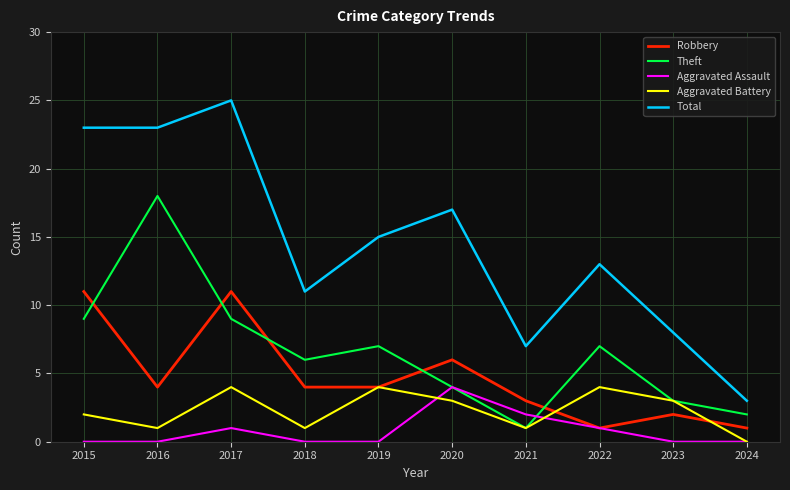

Reading right to left, list all the values displayed in this chart.

Robbery: 2024=1	2023=2	2022=1	2021=3	2020=6	2019=4	2018=4	2017=11	2016=4	2015=11
Theft: 2024=2	2023=3	2022=7	2021=1	2020=4	2019=7	2018=6	2017=9	2016=18	2015=9
Aggravated Assault: 2024=0	2023=0	2022=1	2021=2	2020=4	2019=0	2018=0	2017=1	2016=0	2015=0
Aggravated Battery: 2024=0	2023=3	2022=4	2021=1	2020=3	2019=4	2018=1	2017=4	2016=1	2015=2
Total: 2024=3	2023=8	2022=13	2021=7	2020=17	2019=15	2018=11	2017=25	2016=23	2015=23